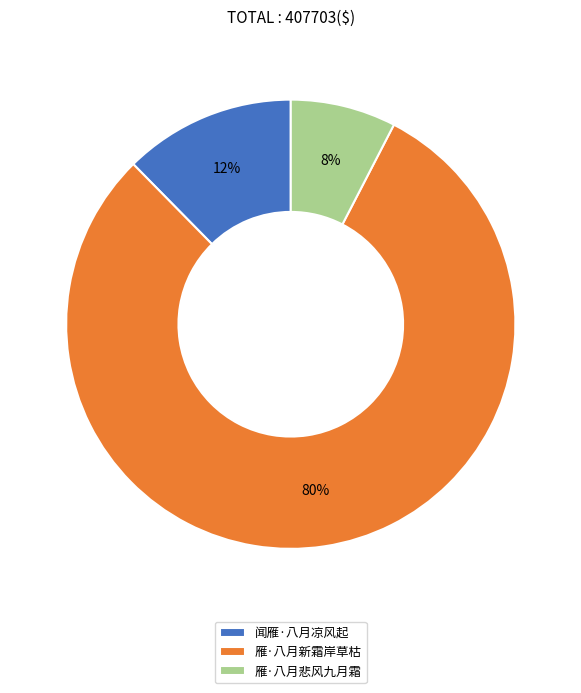

The 雁·八月悲风九月霜 slice represents 8% of the pie. True or false?

True